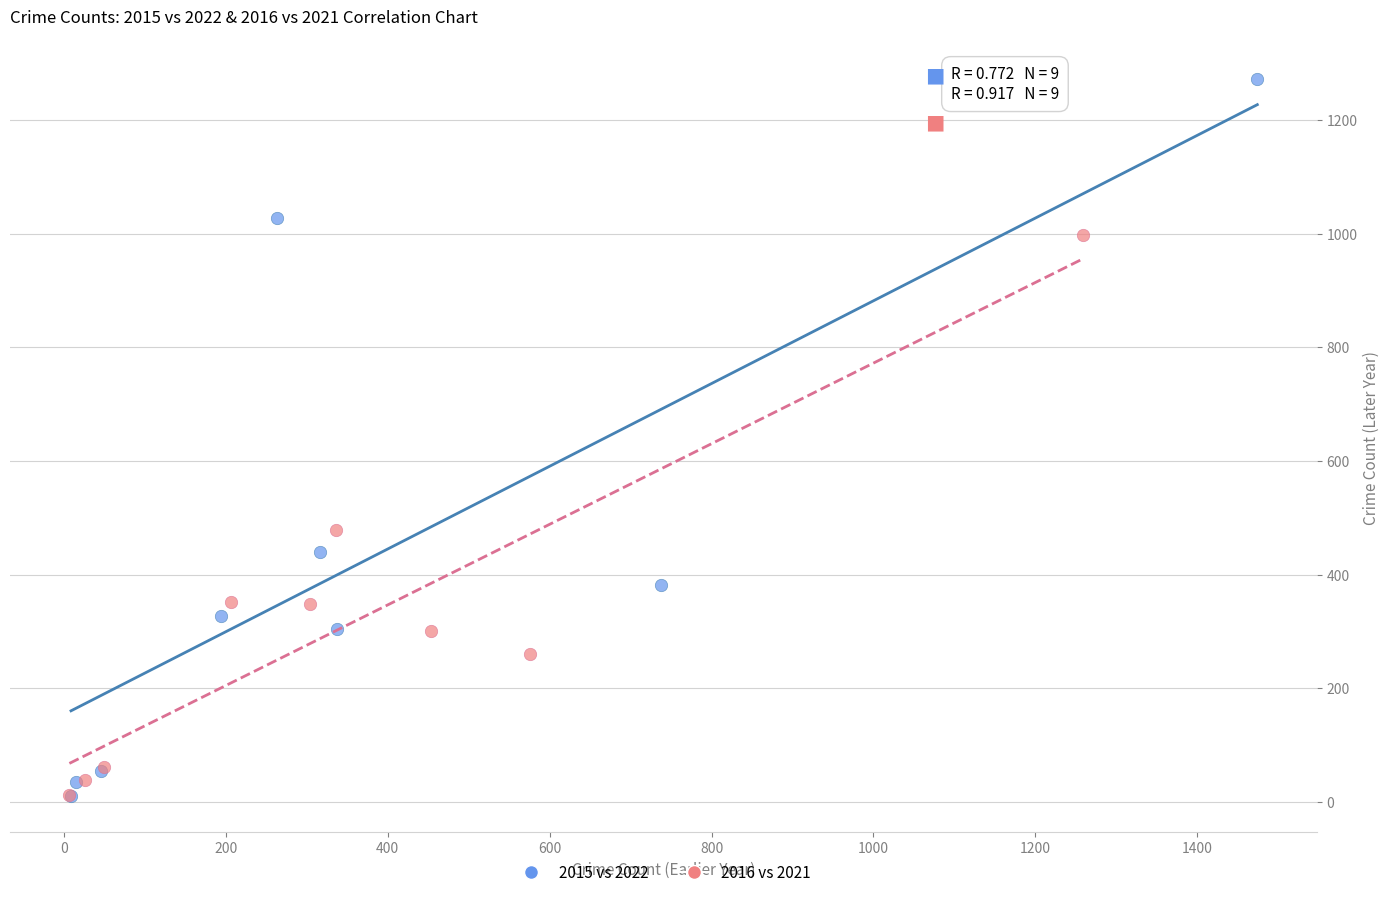

Which series contains the highest Y value?

2015 vs 2022